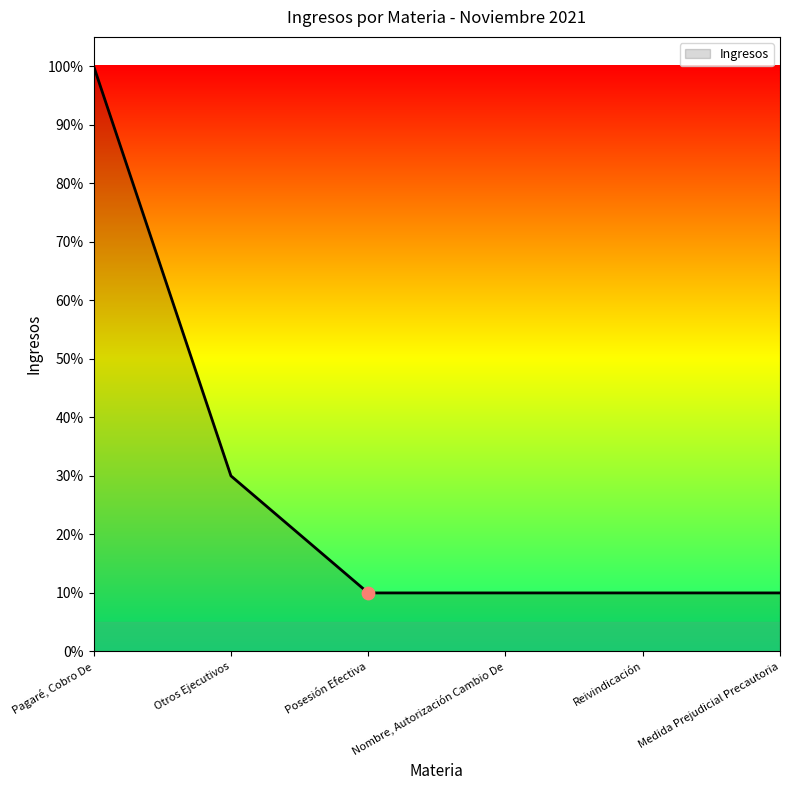

Approximately how many times larger is the value at Posesión Efectiva compared to Pagaré, Cobro De?

0.1